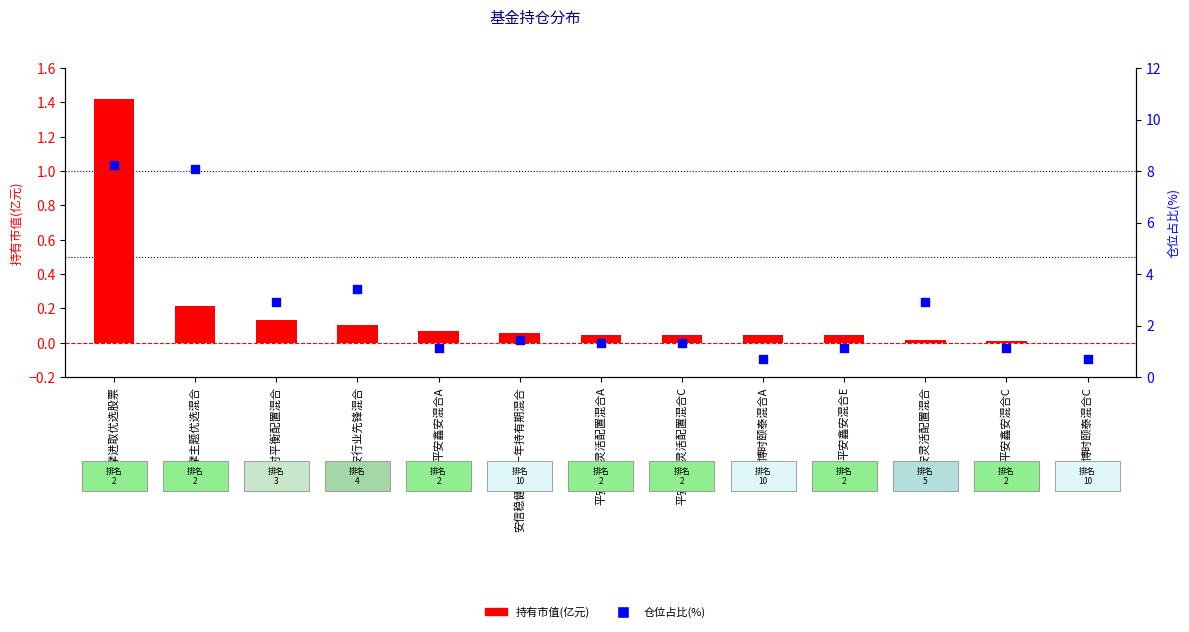

At how many categories does at least one series exceed 0?

13